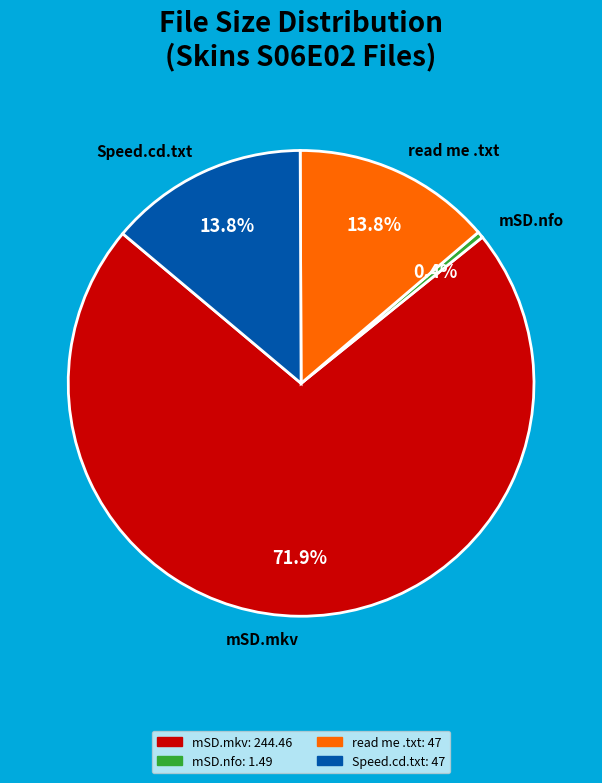

What is the smallest slice in the pie chart?

mSD.nfo